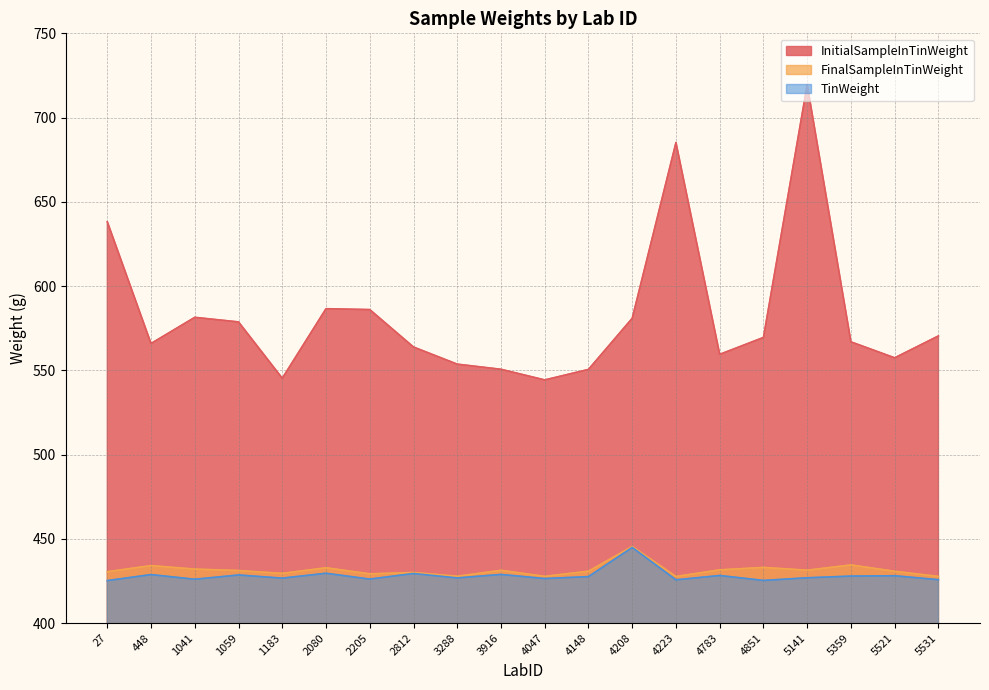

True or false: TinWeight and FinalSampleInTinWeight intersect in this chart.

False